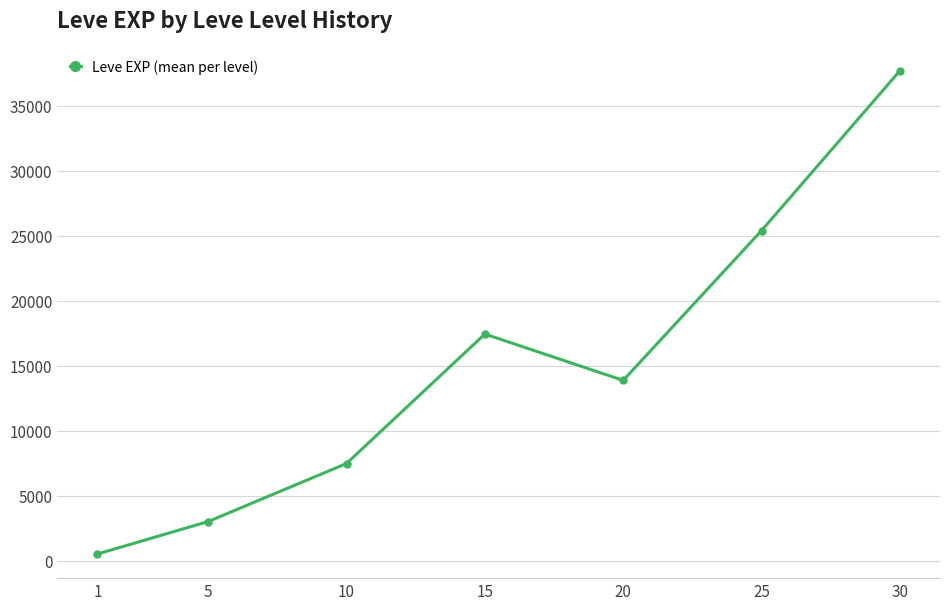

The value at 15 is 17445.0. True or false?

True